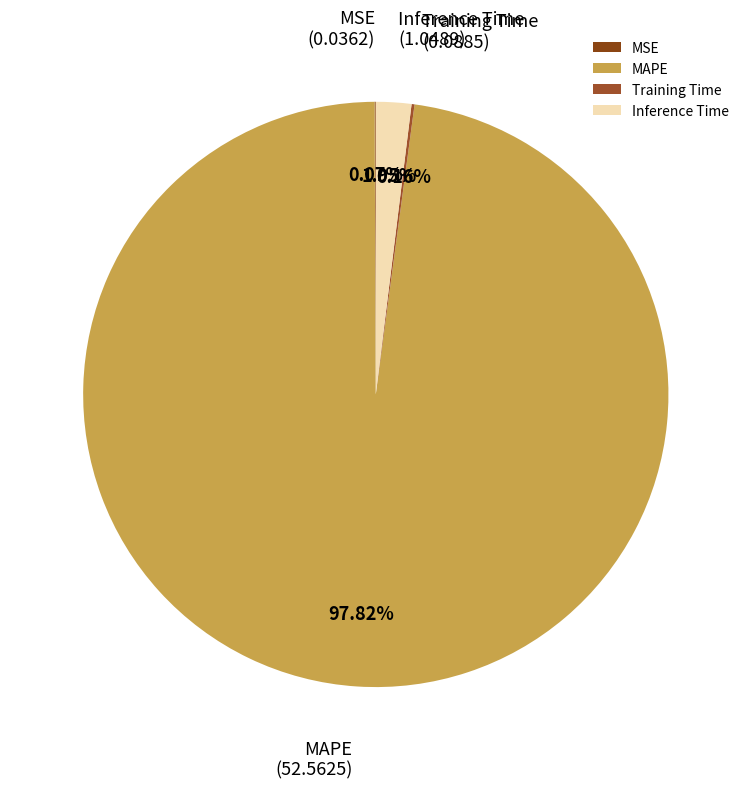

What percentage is the Inference Time slice, to the nearest percent?

2%